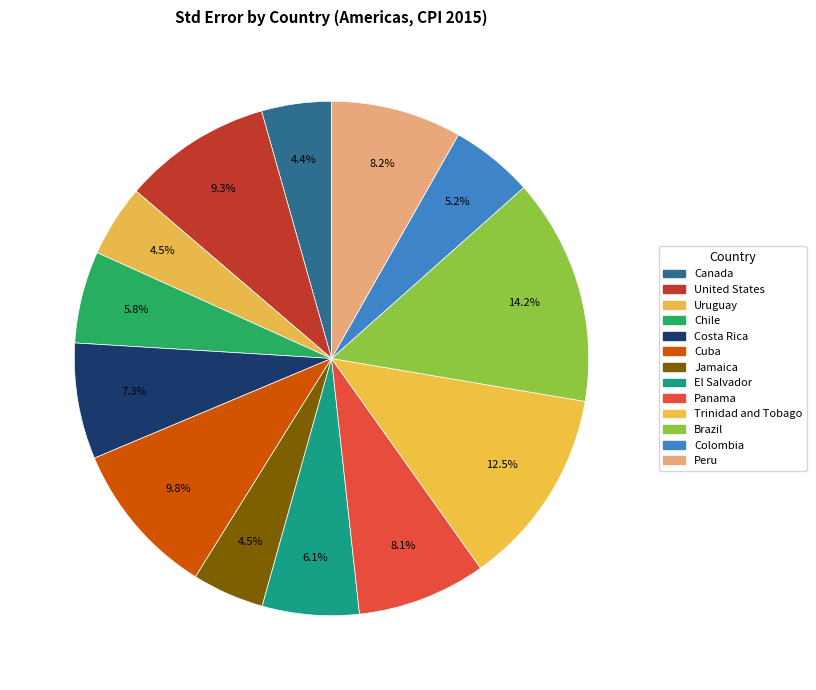

Does Panama account for over 50% of the chart?

No